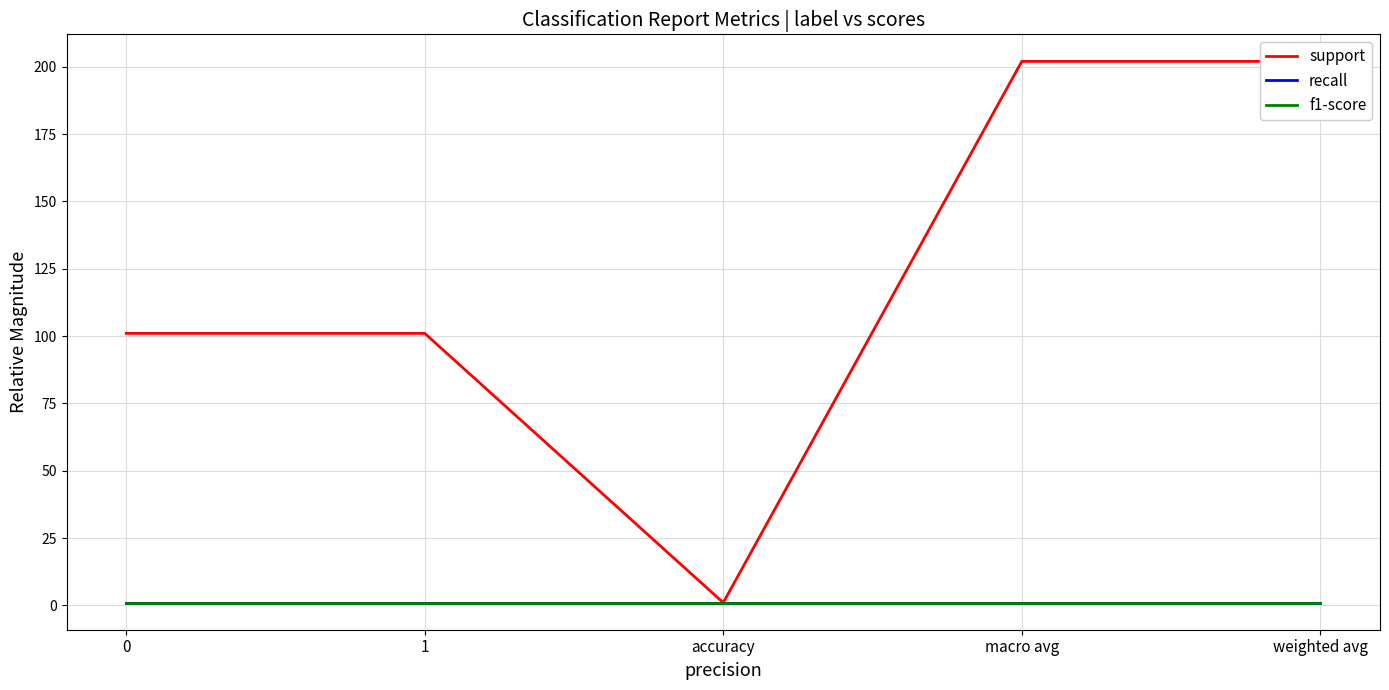

What is the minimum value for f1-score?

1